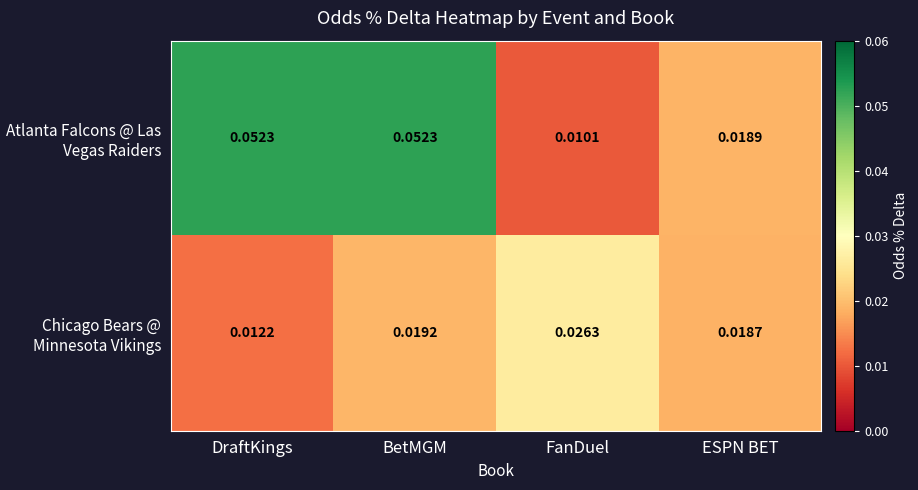

Where is Atlanta Falcons @ Las Vegas Raiders nearest to the value 0?

FanDuel